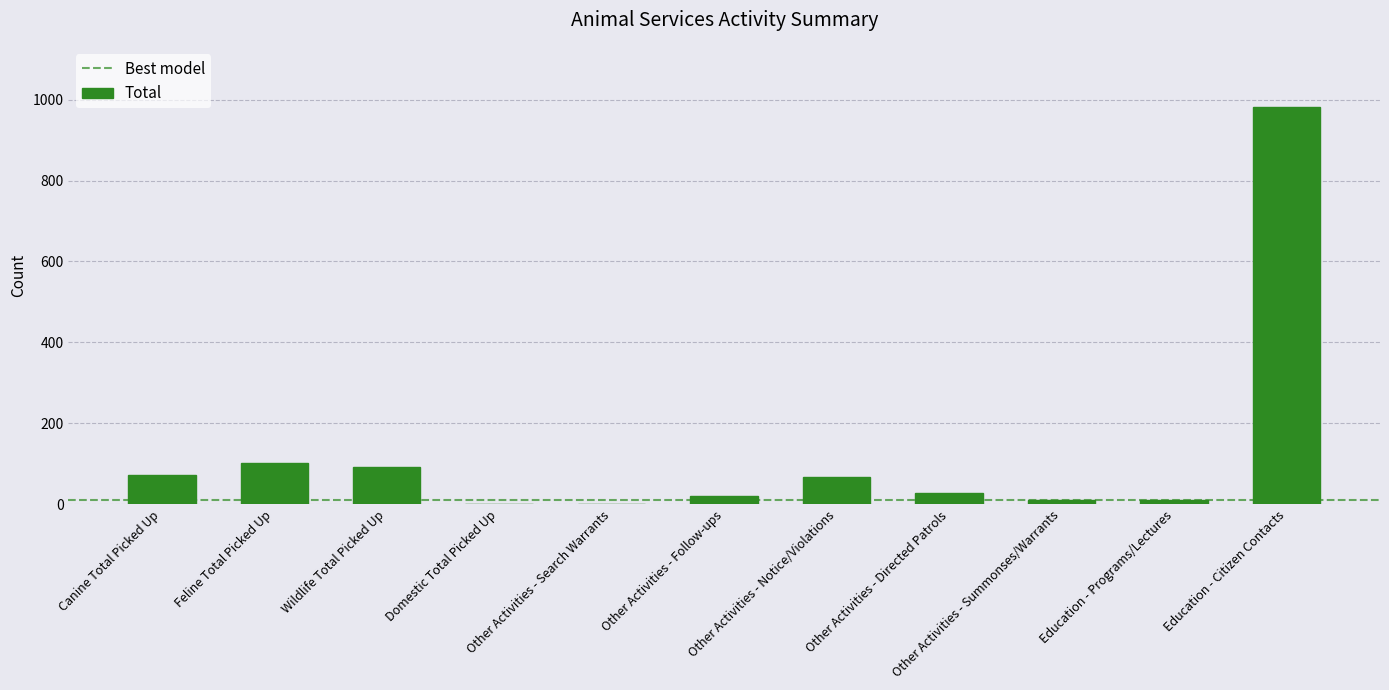

What is the greatest value displayed?

983